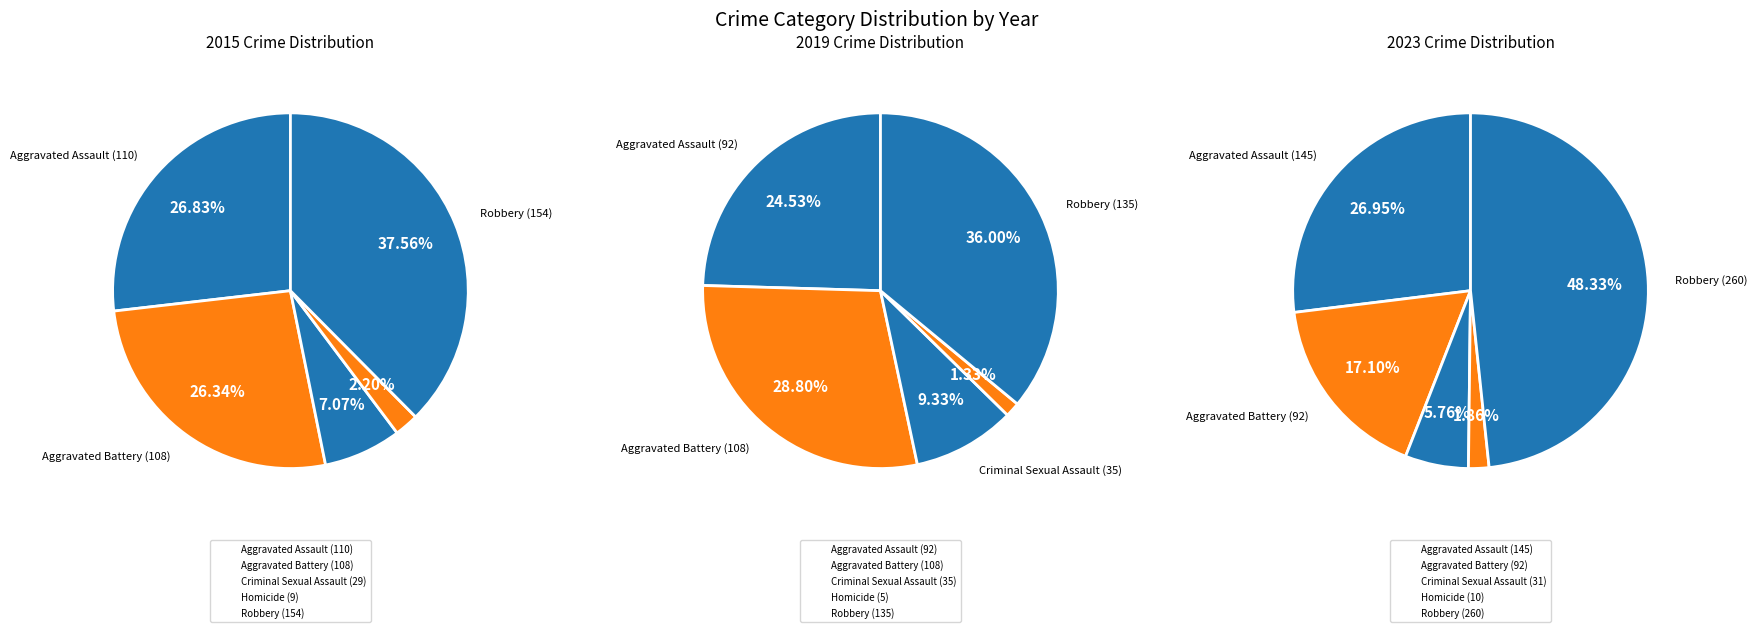

To the nearest percent, what is the difference between the largest and smallest slice percentages?

35%